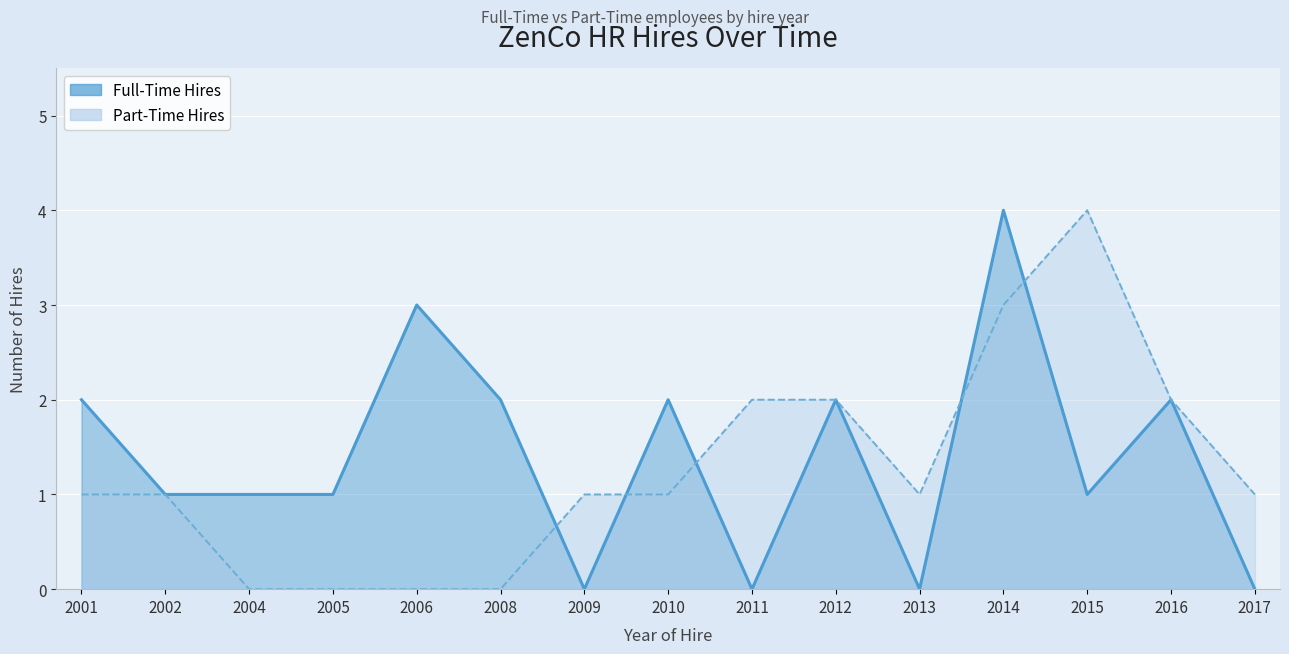

How many lines are shown in the chart?

2